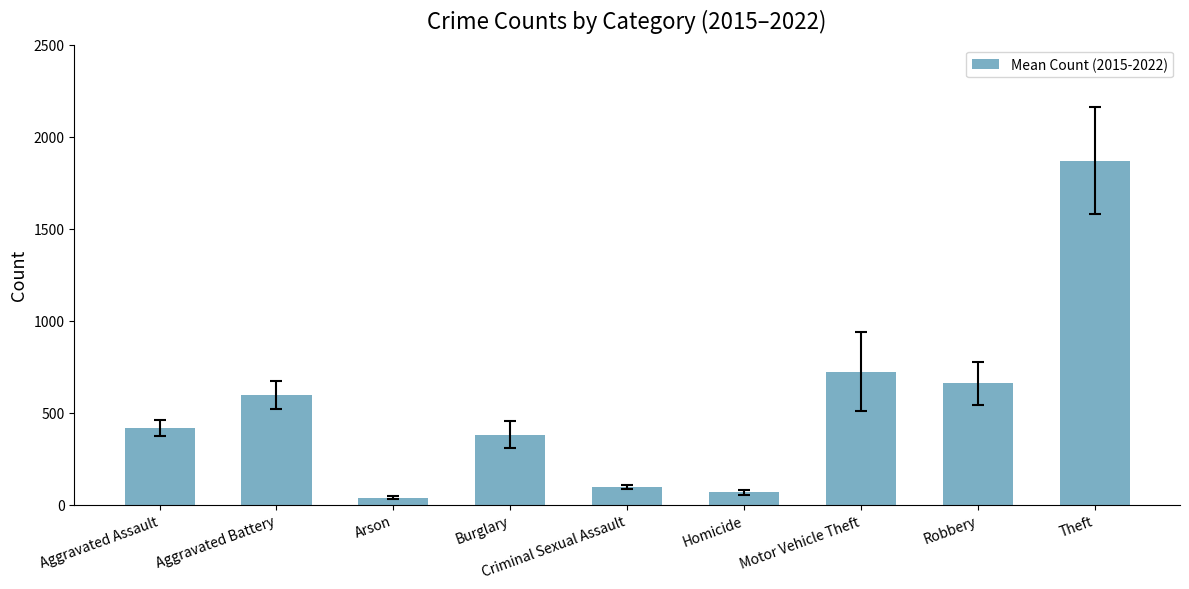

What is the average value?

537.8